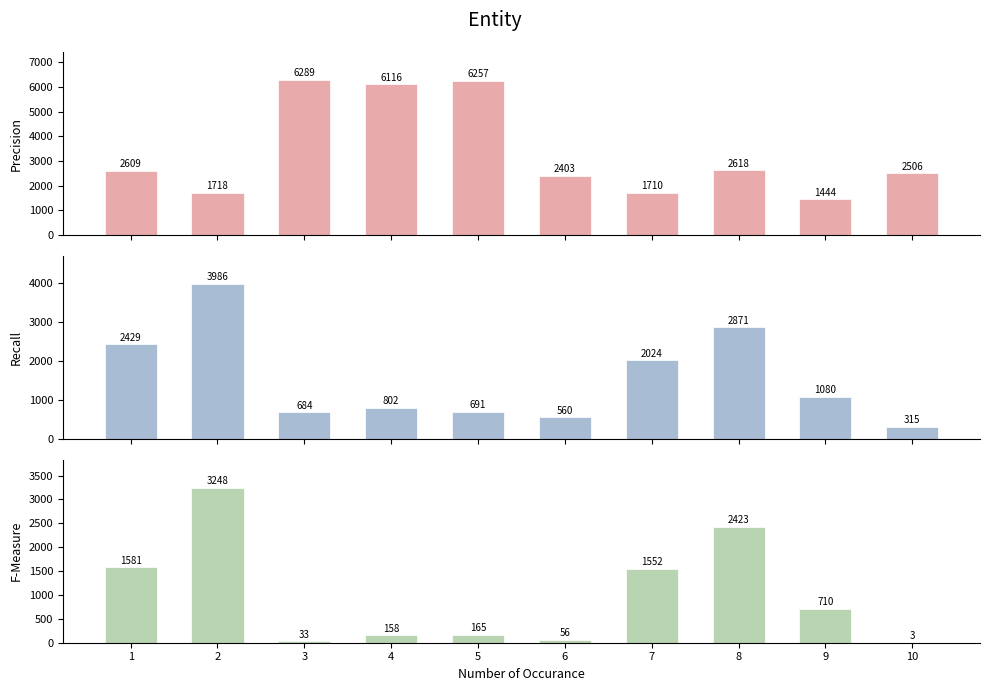

What are all the series names shown in the legend?

Precision, Recall, F-Measure